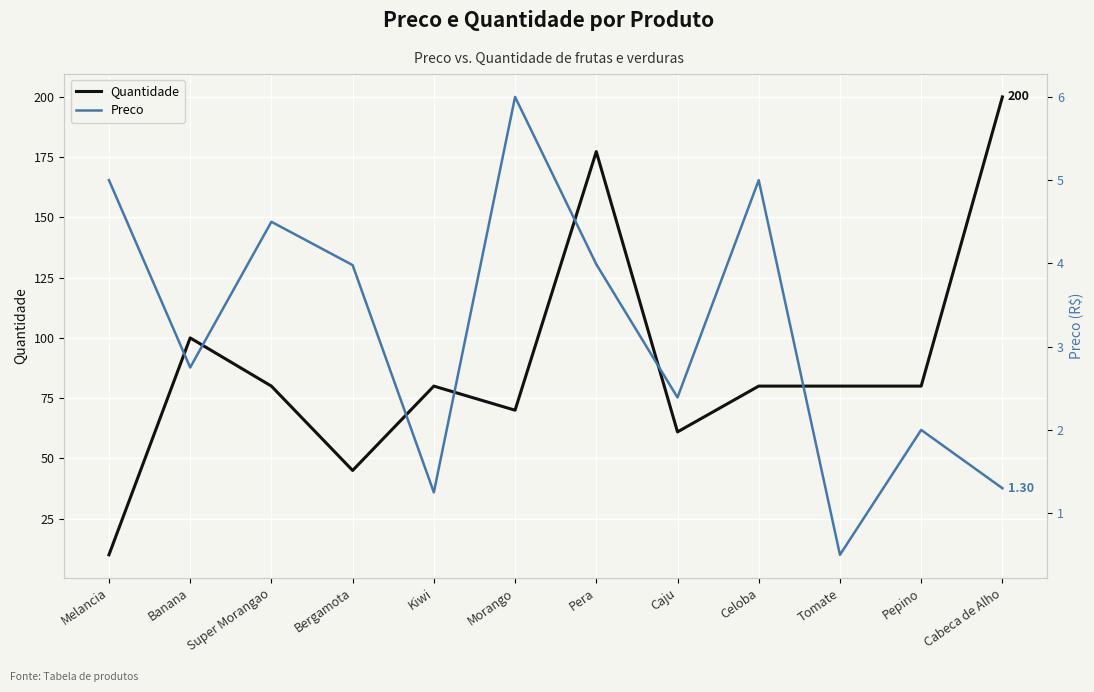

Is it true that Quantidade equals 10.0 at Melancia?

True